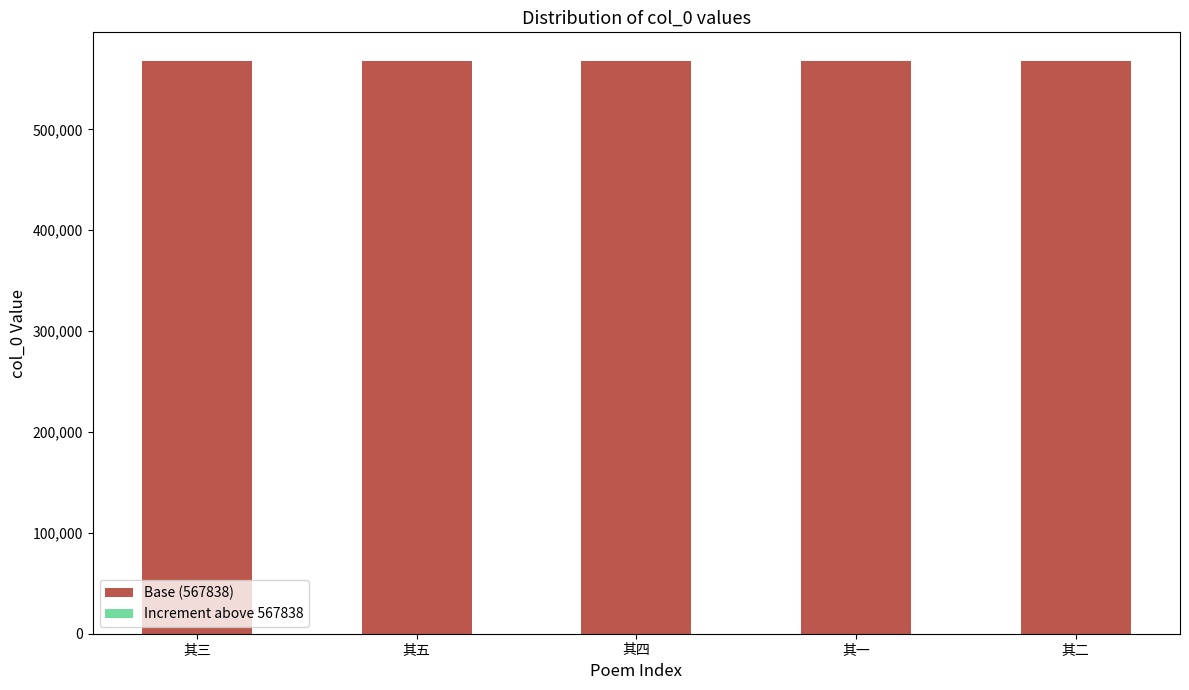

The value of Base (567838) at 其一 is 567838. True or false?

True